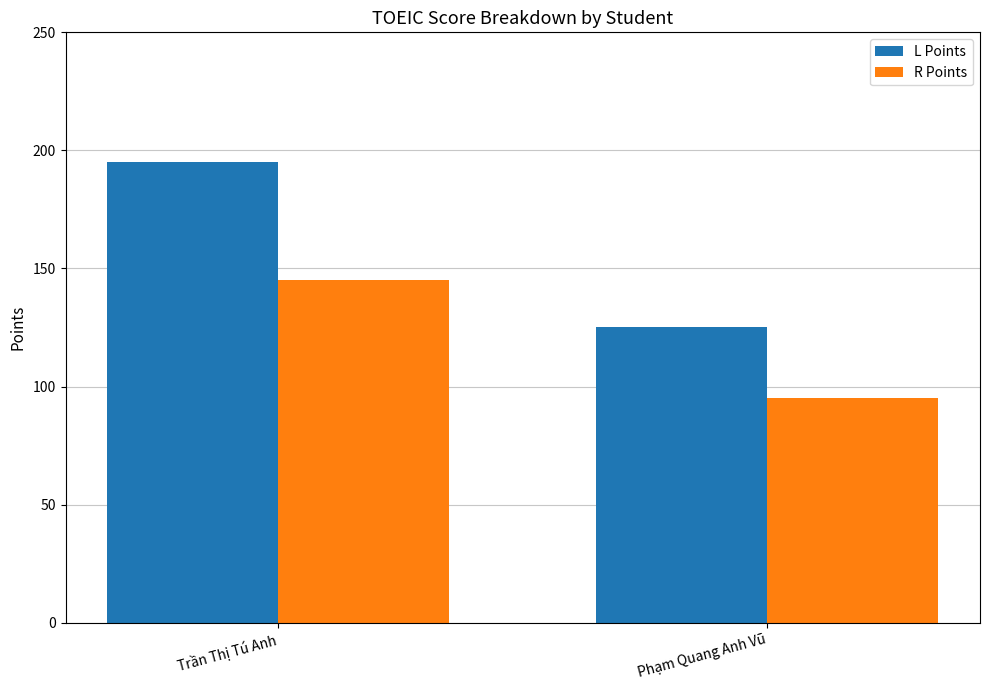

Which category has the highest value in the R Points series?

Trần Thị Tú Anh